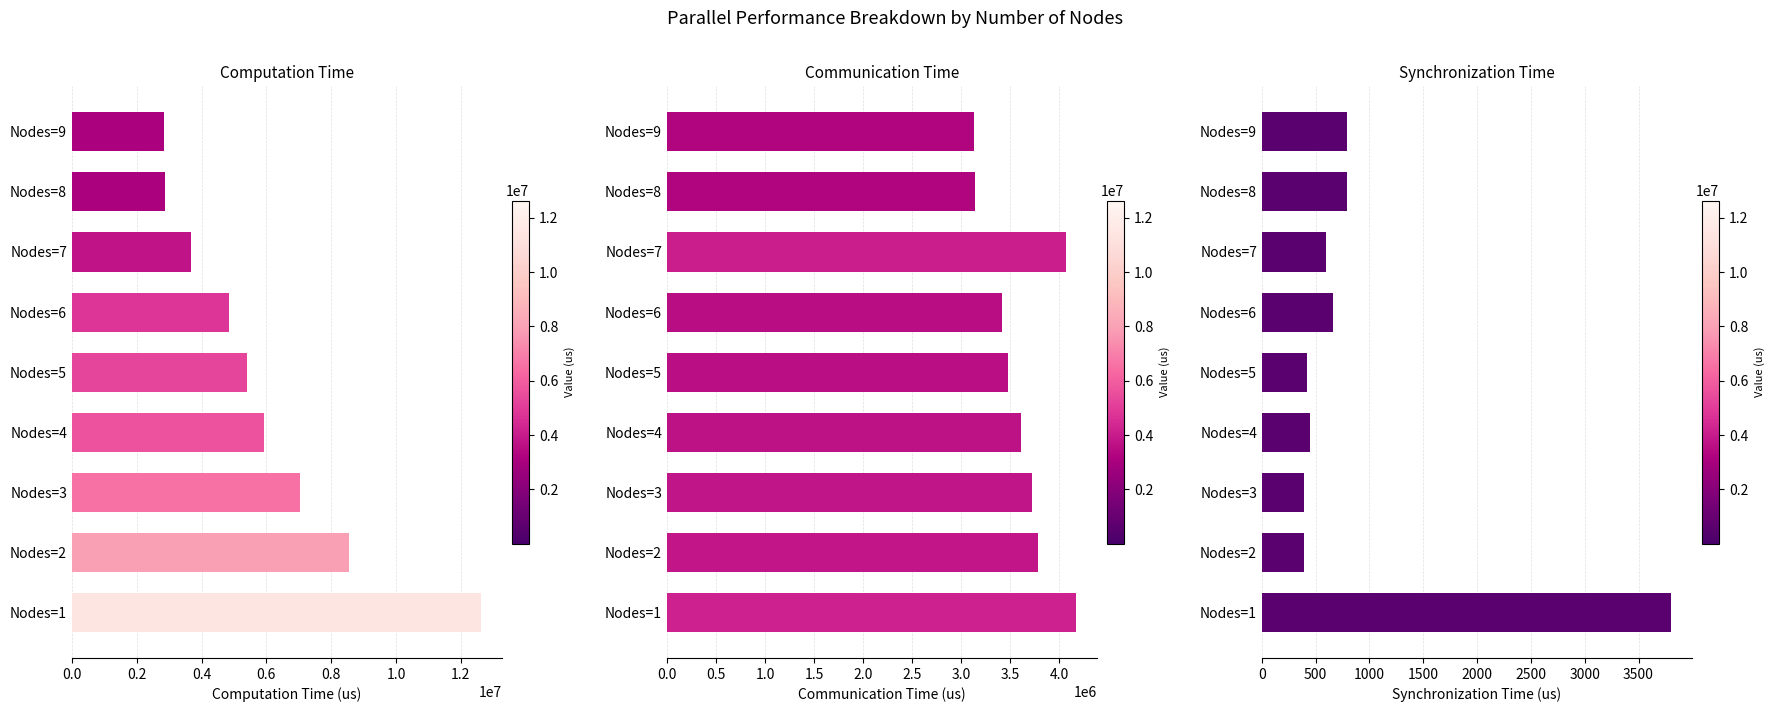

Which series has the largest total across all categories?

Computation Time (us)